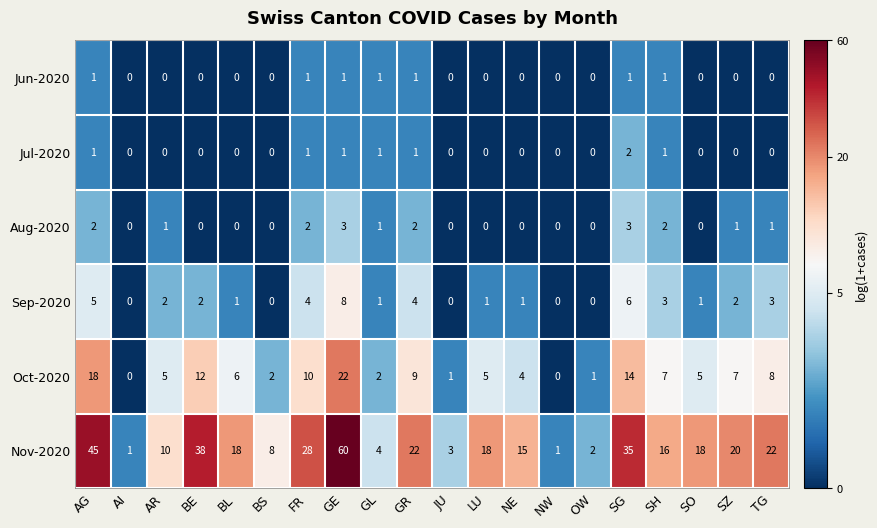

Which series has the largest range (max minus min)?

Nov-2020